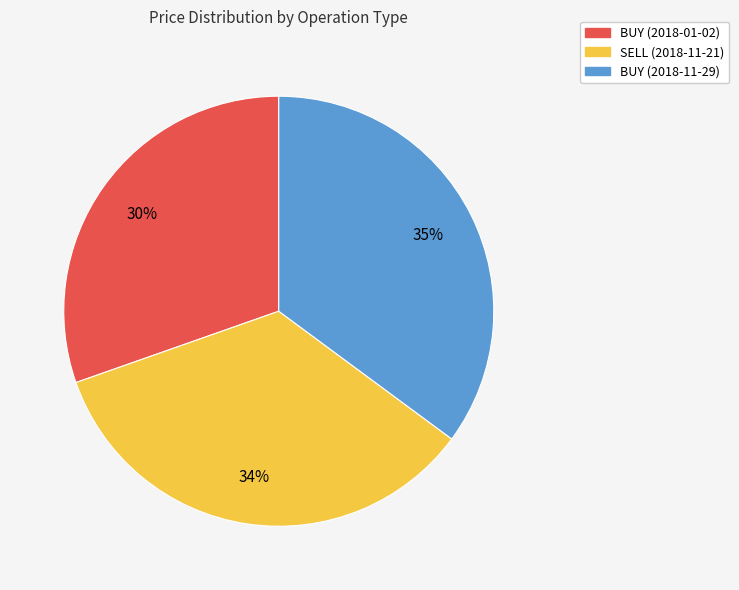

To the nearest percent, what portion does BUY (2018-01-02) represent?

30%